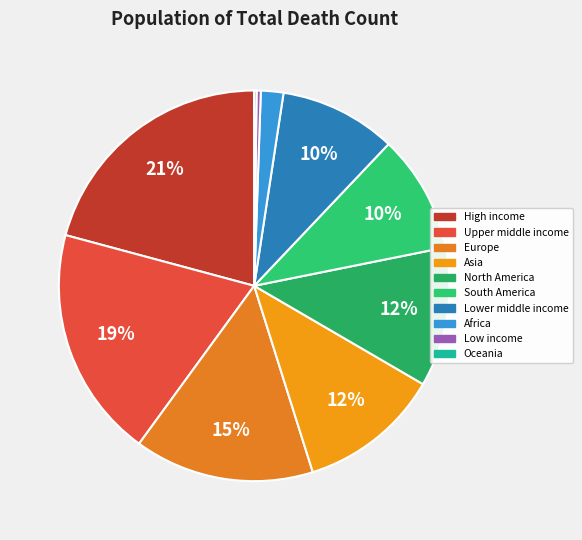

What percentage do South America and Lower middle income together represent?

19.4%